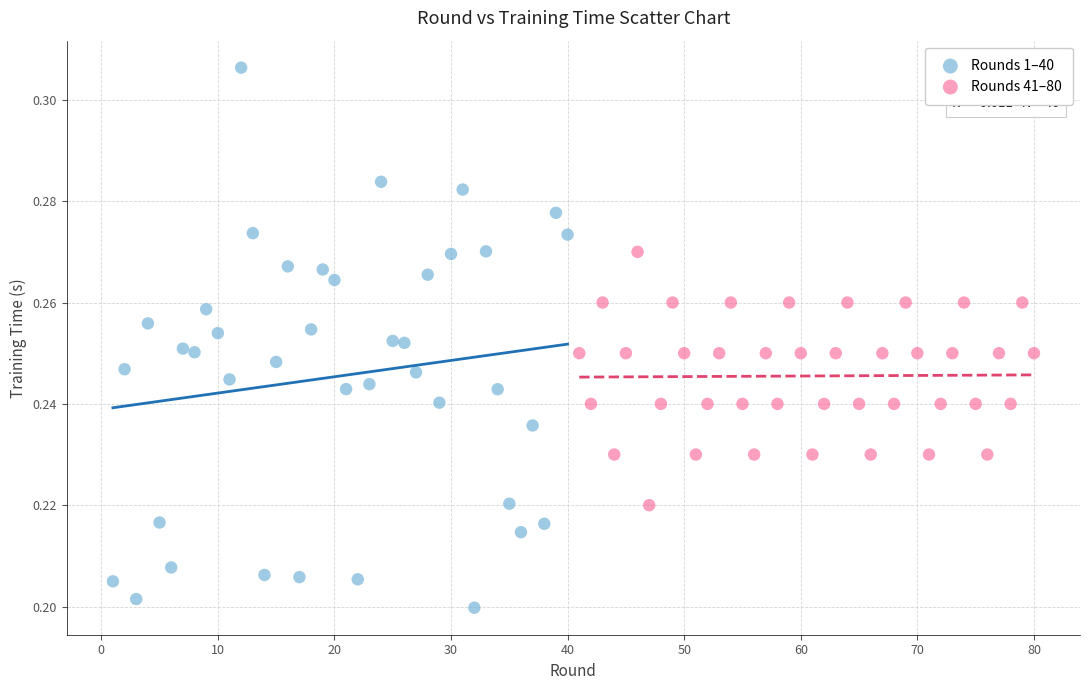

Which series contains the lowest Y value?

Rounds 1–40